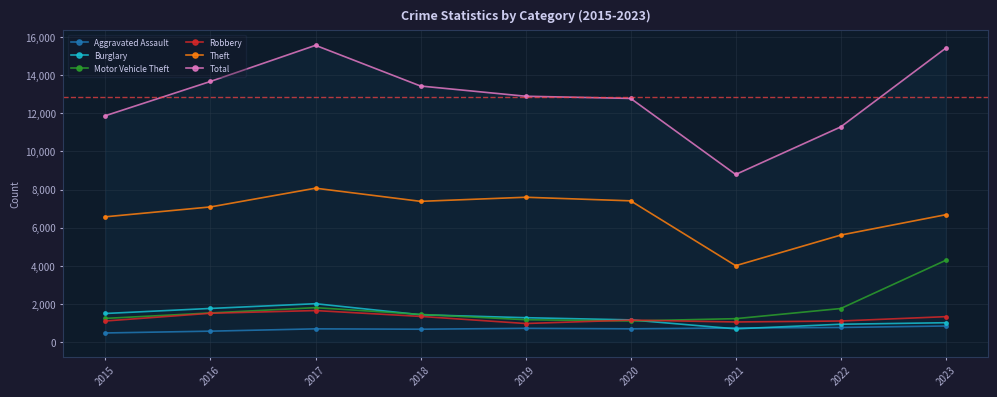

Count the number of data series in this chart.

6